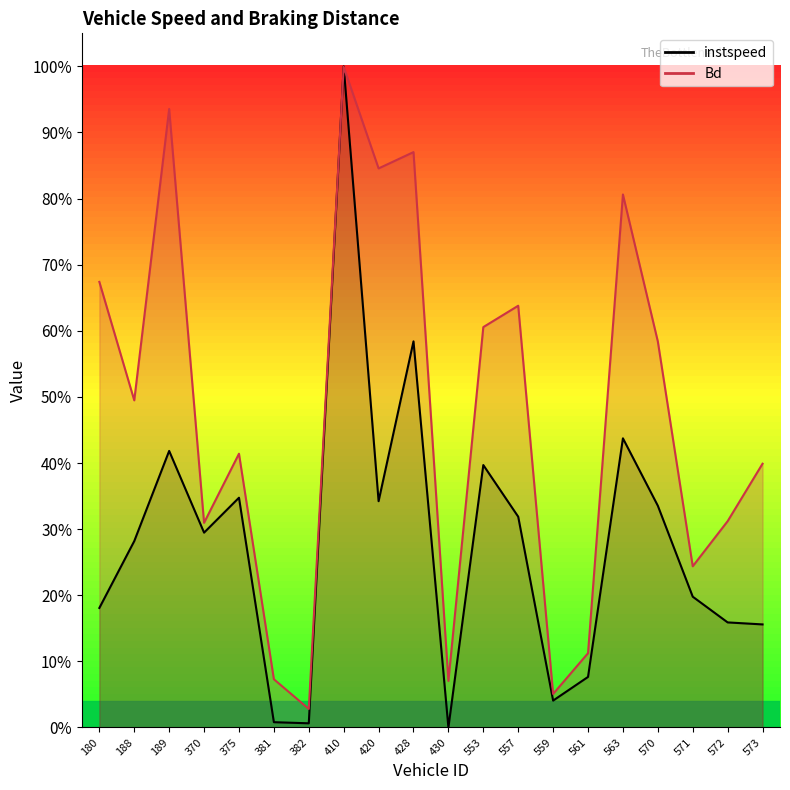

Which series changed the most between 382.0 and 410.0?

instspeed